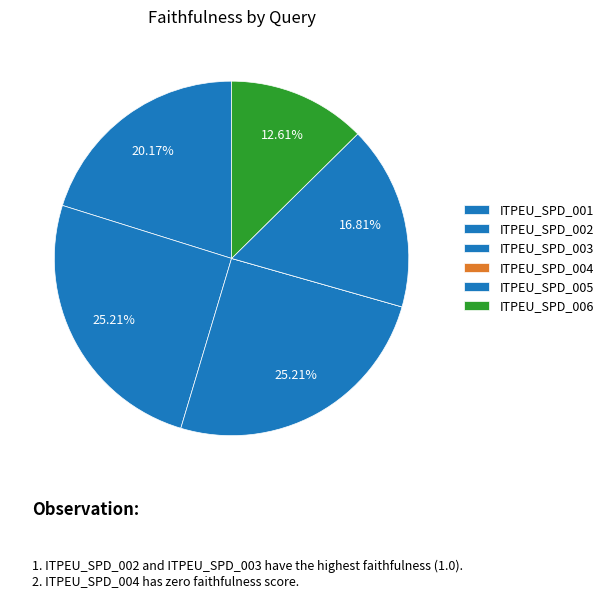

How many slices are in this pie chart?

6